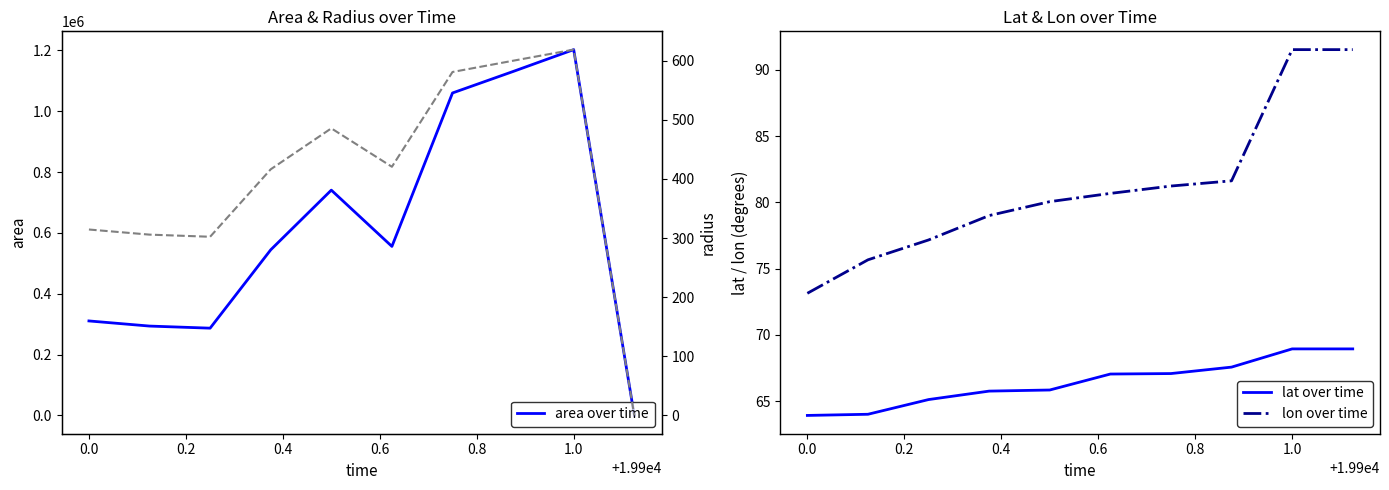

True or false: area over time has more than 0 points higher than both neighbors.

True